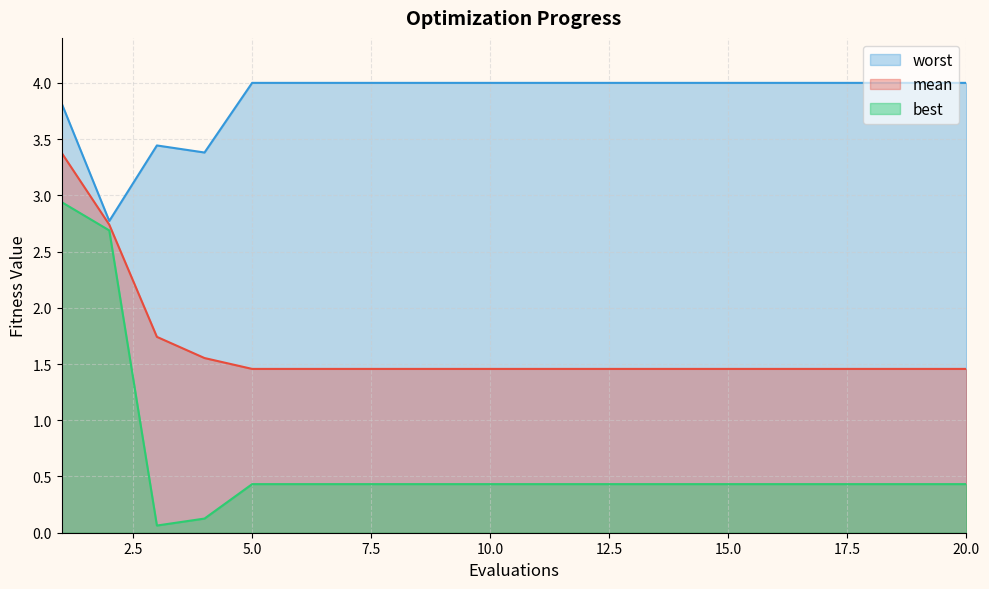

How many data points does each series have?

20